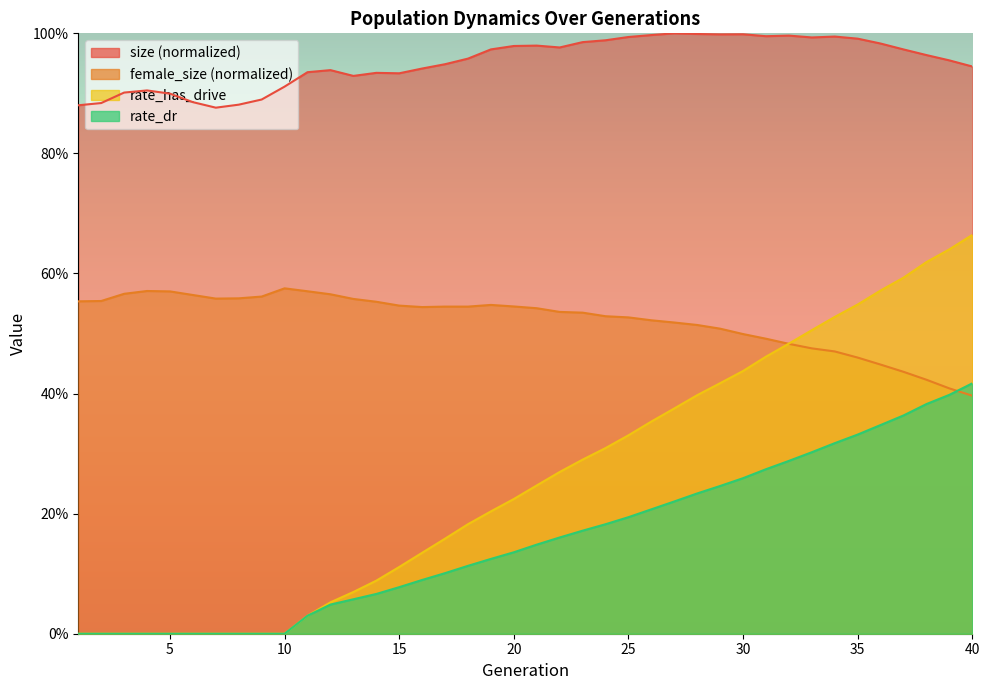

What is the difference between the maximum and minimum values in the female_size series?

0.2